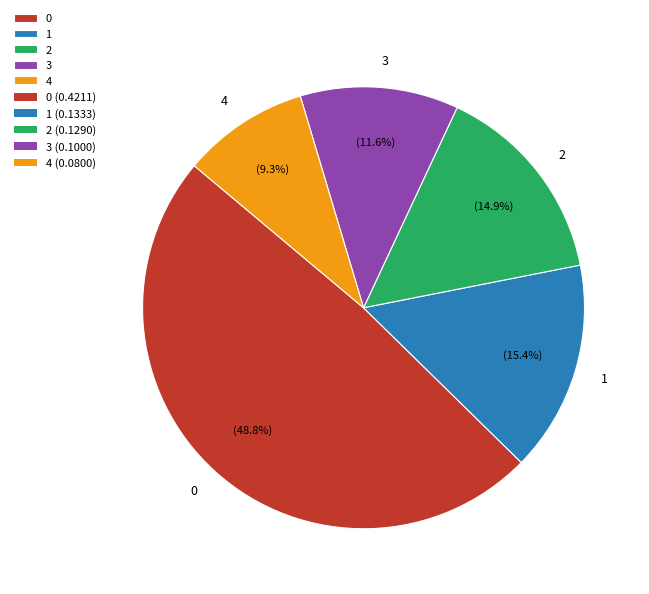

True or false: 3 accounts for 12% of the total.

True